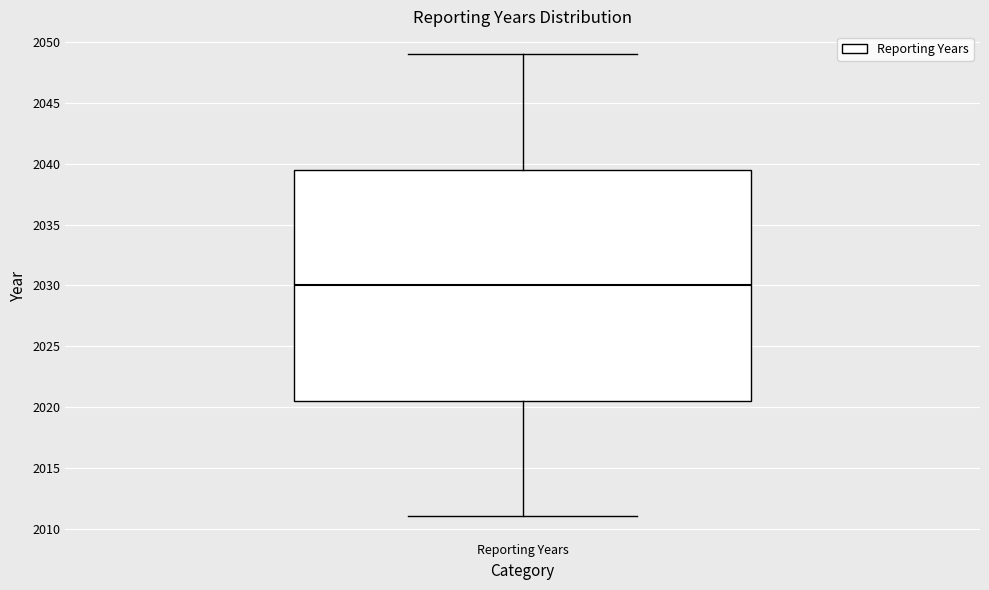

Transcribe this box plot: give where the median line is, the range the box spans, and where the two whiskers end, as read against the y-axis. The values are not printed on the chart, so give them approximately, as read against the axis.

median 2030.0, box 2020.5 to 2039.5, whiskers 2011.0 to 2049.0